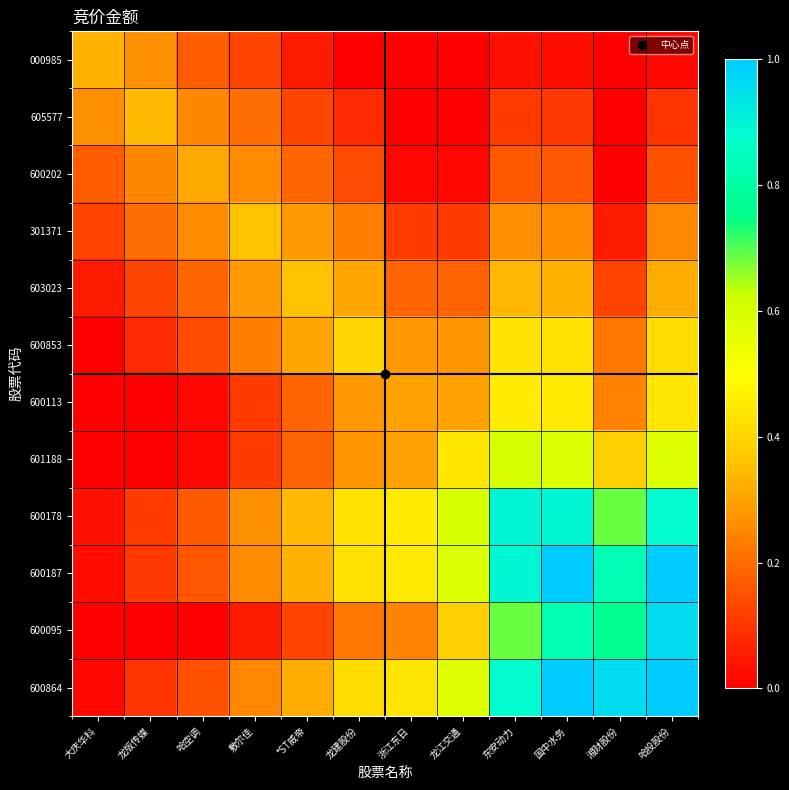

Reading right to left, extract all data points from this chart.

000985: 哈投股份=0.0	湘财股份=0.0	国中水务=0.0	东安动力=0.0	龙江交通=0.0	浙江东日=0.0	龙建股份=0.0	*ST威帝=0.1	敷尔佳=0.1	哈空调=0.2	龙版传媒=0.3	大庆华科=0.3
605577: 哈投股份=0.1	湘财股份=0.0	国中水务=0.1	东安动力=0.1	龙江交通=0.0	浙江东日=0.0	龙建股份=0.1	*ST威帝=0.1	敷尔佳=0.2	哈空调=0.3	龙版传媒=0.3	大庆华科=0.3
600202: 哈投股份=0.1	湘财股份=0.0	国中水务=0.2	东安动力=0.2	龙江交通=0.0	浙江东日=0.0	龙建股份=0.1	*ST威帝=0.2	敷尔佳=0.3	哈空调=0.3	龙版传媒=0.3	大庆华科=0.2
301371: 哈投股份=0.2	湘财股份=0.1	国中水务=0.3	东安动力=0.3	龙江交通=0.1	浙江东日=0.1	龙建股份=0.2	*ST威帝=0.3	敷尔佳=0.4	哈空调=0.3	龙版传媒=0.2	大庆华科=0.1
603023: 哈投股份=0.3	湘财股份=0.1	国中水务=0.3	东安动力=0.3	龙江交通=0.2	浙江东日=0.2	龙建股份=0.3	*ST威帝=0.4	敷尔佳=0.3	哈空调=0.2	龙版传媒=0.1	大庆华科=0.1
600853: 哈投股份=0.4	湘财股份=0.2	国中水务=0.4	东安动力=0.4	龙江交通=0.3	浙江东日=0.3	龙建股份=0.4	*ST威帝=0.3	敷尔佳=0.2	哈空调=0.1	龙版传媒=0.1	大庆华科=0.0
600113: 哈投股份=0.4	湘财股份=0.2	国中水务=0.4	东安动力=0.5	龙江交通=0.3	浙江东日=0.3	龙建股份=0.3	*ST威帝=0.2	敷尔佳=0.1	哈空调=0.0	龙版传媒=0.0	大庆华科=0.0
601188: 哈投股份=0.6	湘财股份=0.4	国中水务=0.6	东安动力=0.6	龙江交通=0.4	浙江东日=0.3	龙建股份=0.3	*ST威帝=0.2	敷尔佳=0.1	哈空调=0.0	龙版传媒=0.0	大庆华科=0.0
600178: 哈投股份=0.9	湘财股份=0.7	国中水务=0.9	东安动力=0.9	龙江交通=0.6	浙江东日=0.5	龙建股份=0.4	*ST威帝=0.3	敷尔佳=0.3	哈空调=0.2	龙版传媒=0.1	大庆华科=0.0
600187: 哈投股份=1.0	湘财股份=0.8	国中水务=1.0	东安动力=0.9	龙江交通=0.6	浙江东日=0.4	龙建股份=0.4	*ST威帝=0.3	敷尔佳=0.3	哈空调=0.2	龙版传媒=0.1	大庆华科=0.0
600095: 哈投股份=1.0	湘财股份=0.8	国中水务=0.8	东安动力=0.7	龙江交通=0.4	浙江东日=0.2	龙建股份=0.2	*ST威帝=0.1	敷尔佳=0.1	哈空调=0.0	龙版传媒=0.0	大庆华科=0.0
600864: 哈投股份=1.3	湘财股份=1.0	国中水务=1.0	东安动力=0.9	龙江交通=0.6	浙江东日=0.4	龙建股份=0.4	*ST威帝=0.3	敷尔佳=0.2	哈空调=0.1	龙版传媒=0.1	大庆华科=0.0